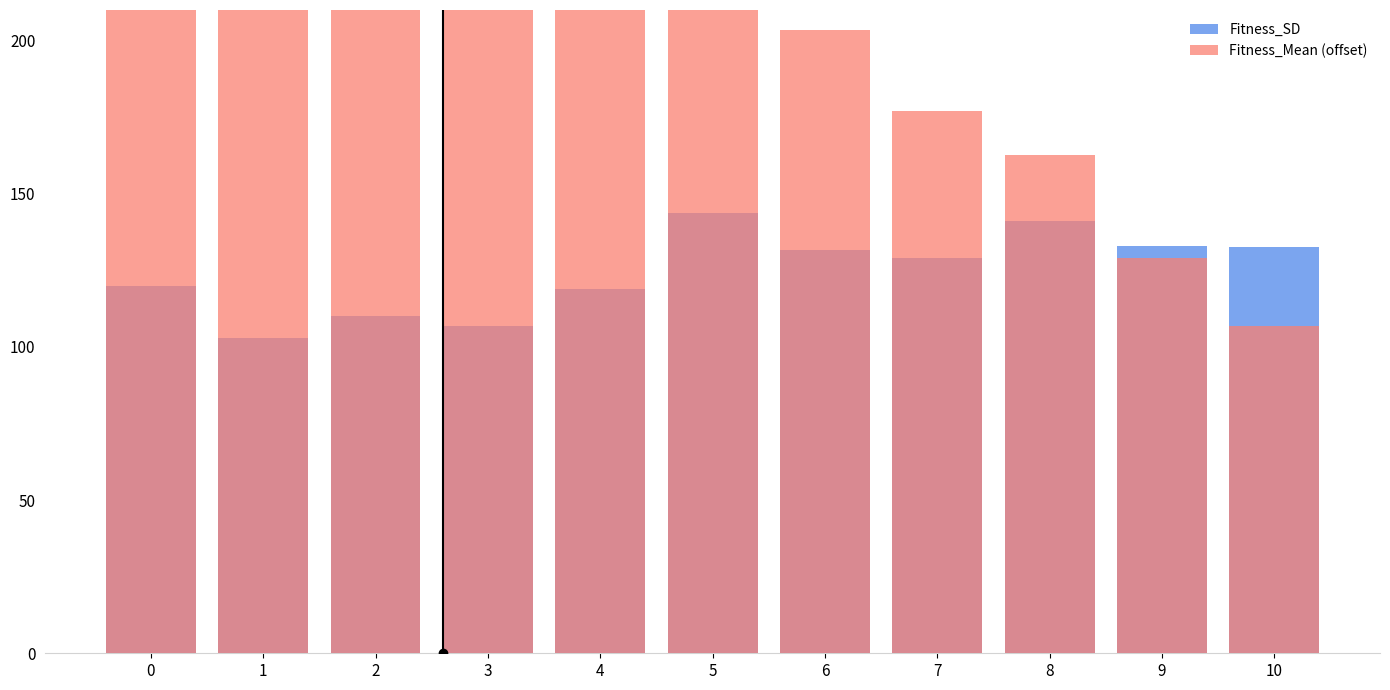

List the labels in order of Fitness_Mean (offset) value, largest first.

0, 1, 2, 3, 4, 5, 6, 7, 8, 9, 10